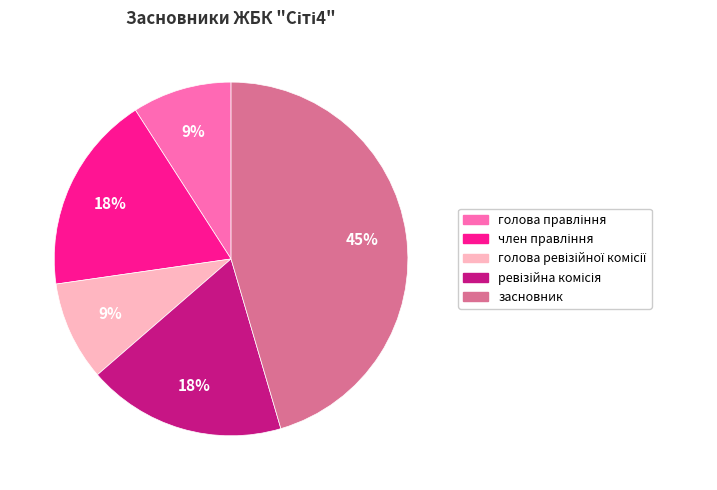

Which category has the biggest portion of the pie?

засновник